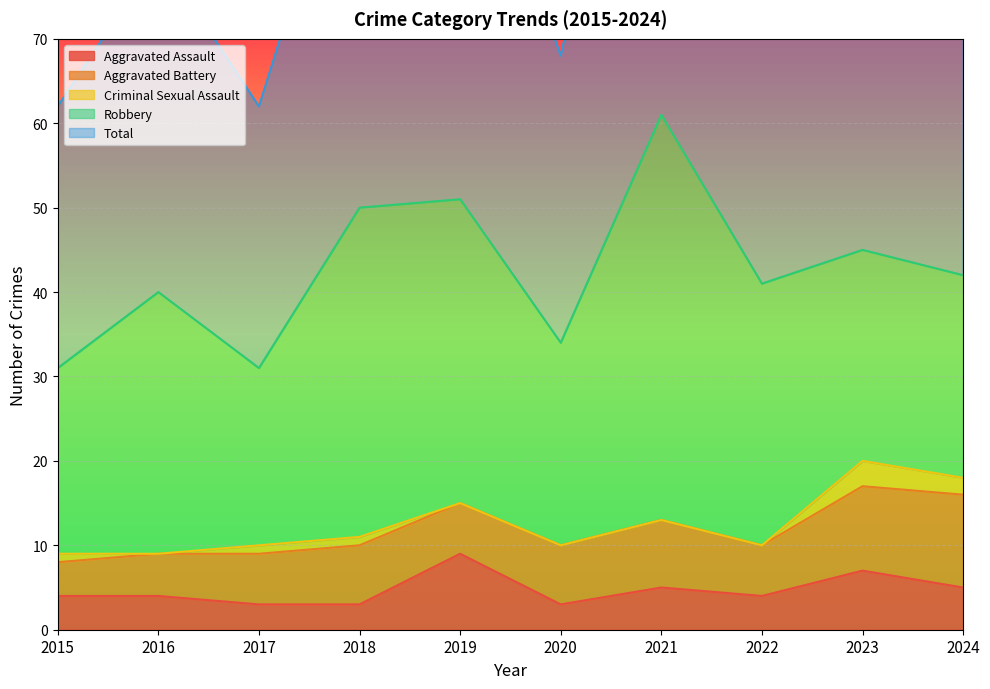

What is the difference between the maximum and minimum values in the Criminal Sexual Assault series?

3